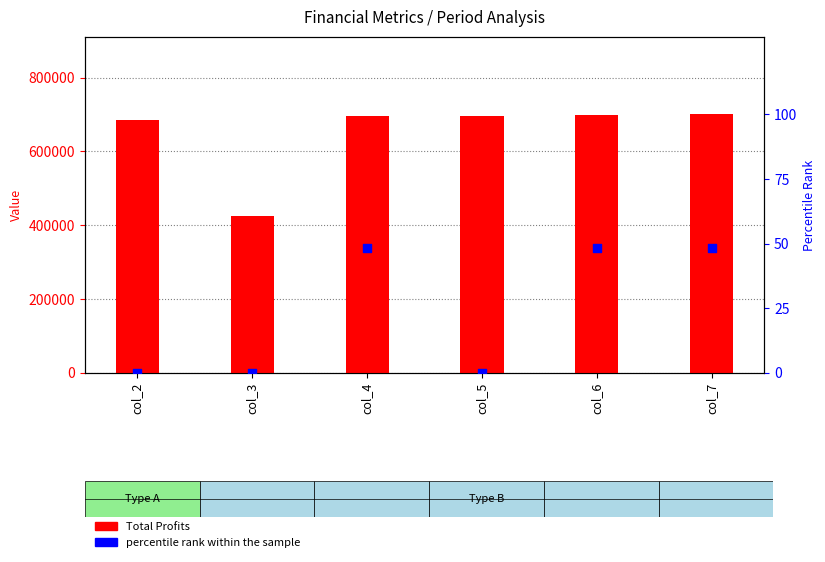

What are all the series names shown in the legend?

Total Profits, percentile rank within the sample